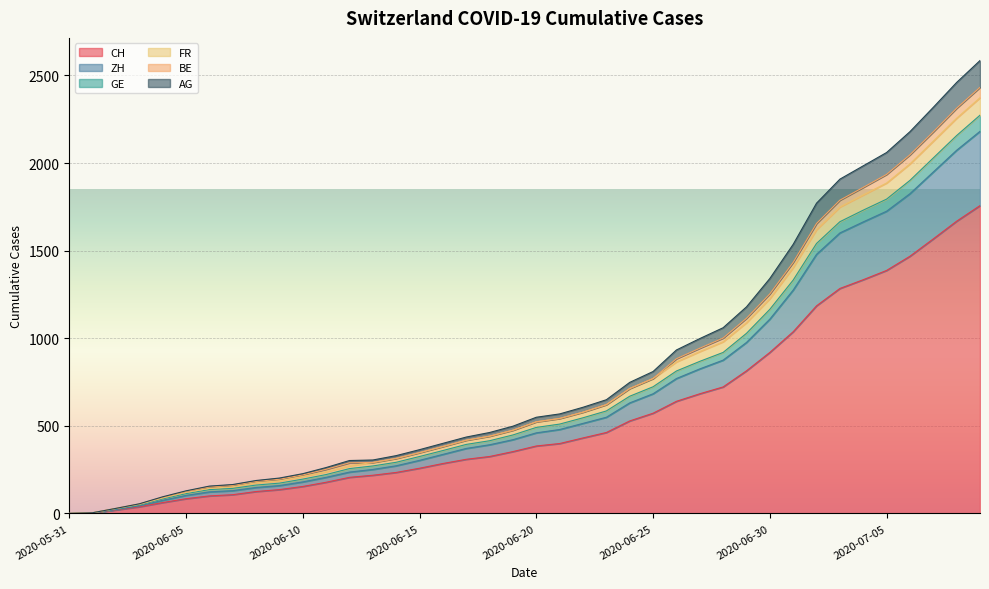

What is the maximum value for CH?

1757